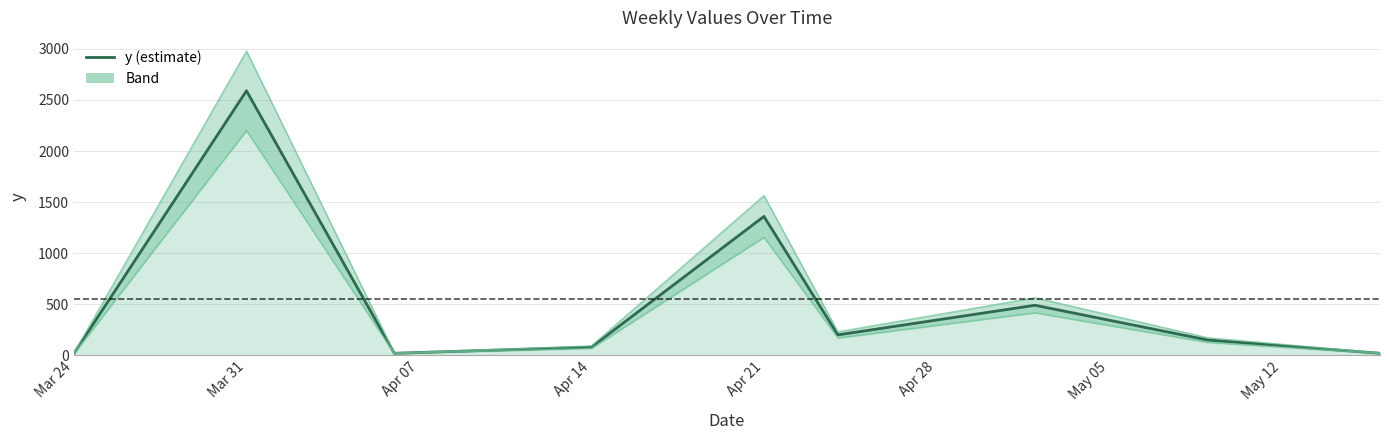

What is the difference between the maximum and minimum values?

2570